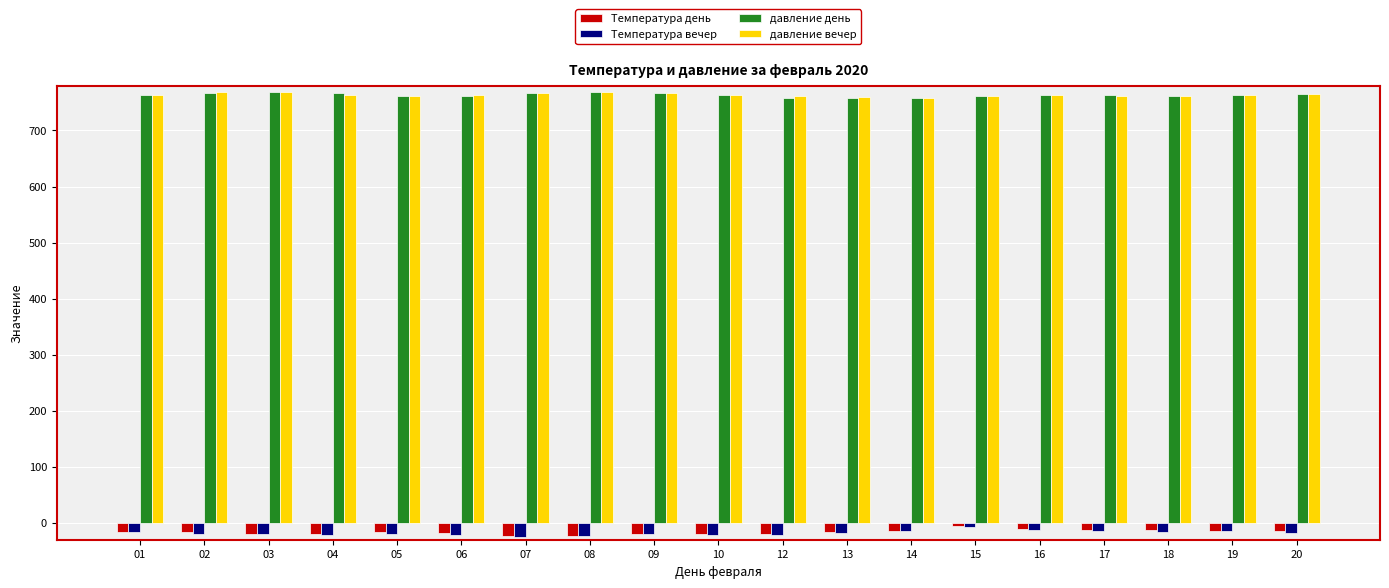

What are all the series names shown in the legend?

Температура день, Температура вечер, давление день, давление вечер